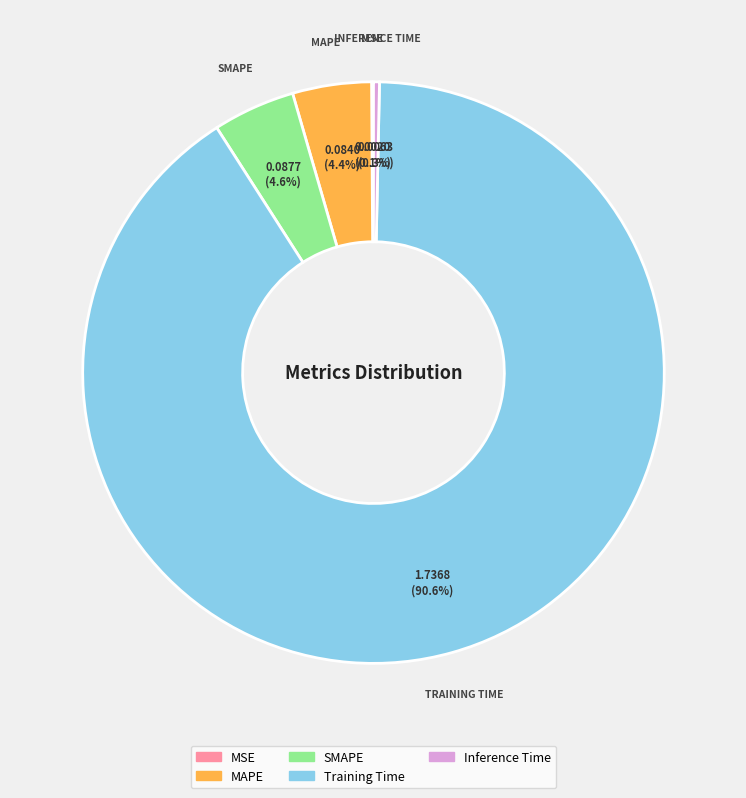

What percentage do MAPE and SMAPE together represent?

9.0%